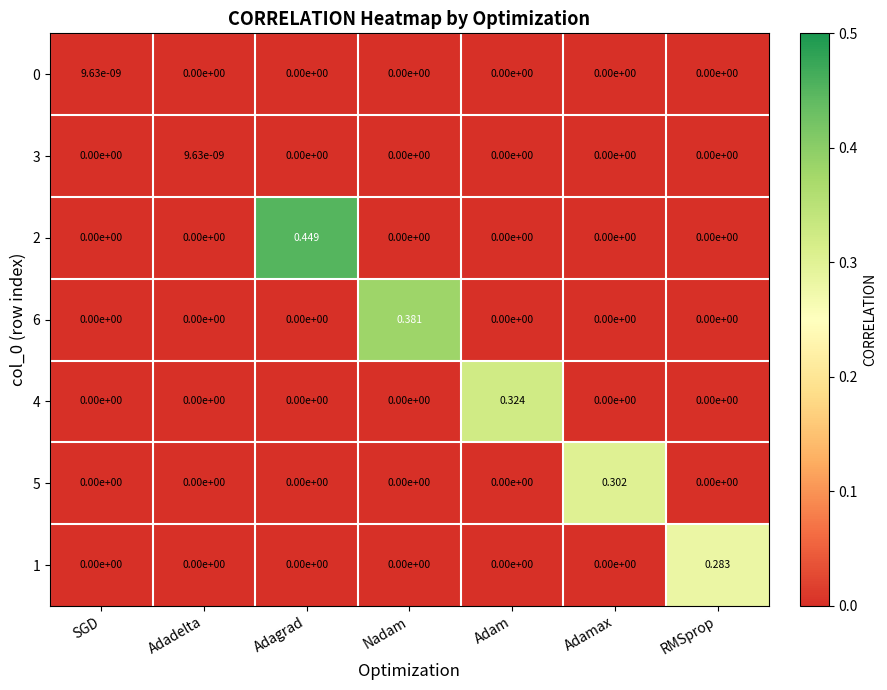

Which label corresponds to the largest value in the chart?

Adagrad